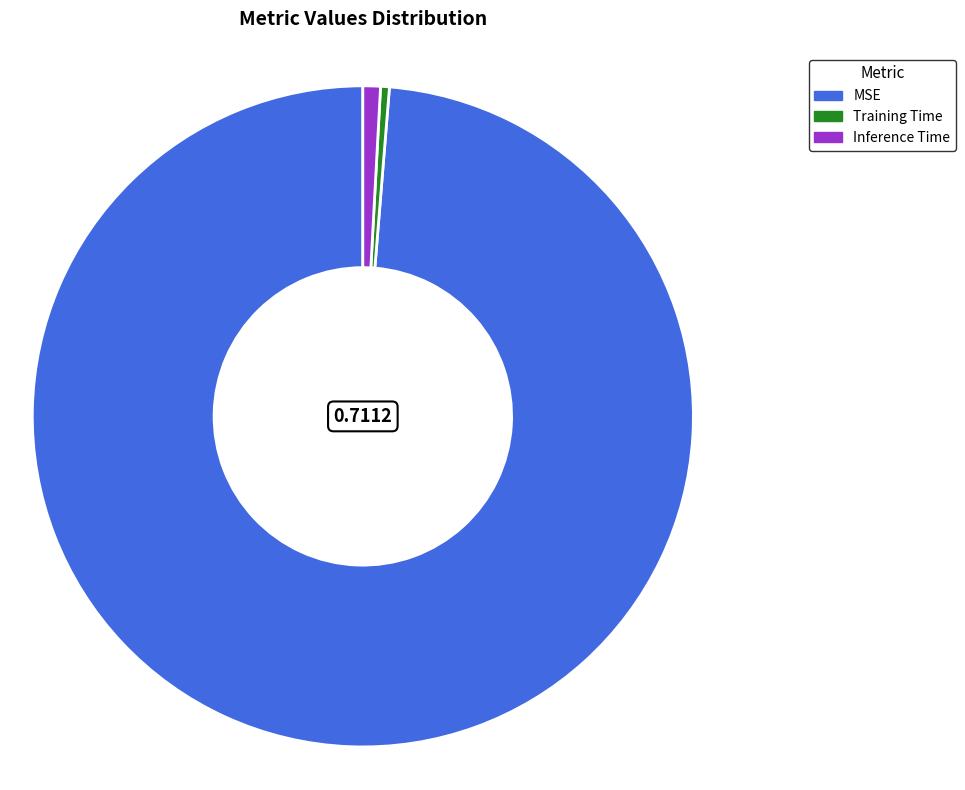

To the nearest percent, what is the average slice percentage?

33%